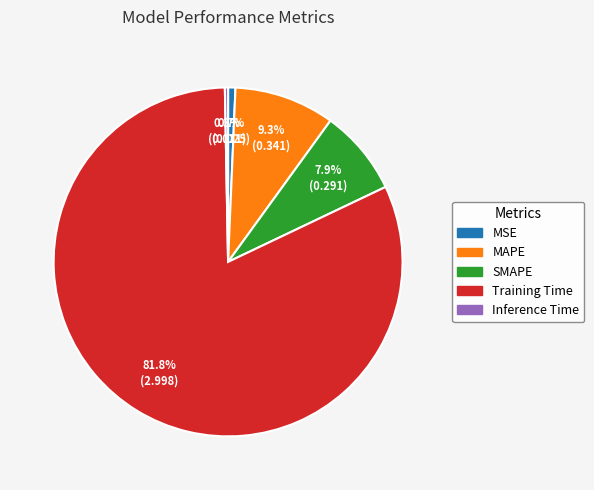

Is there a majority slice in this chart?

Yes